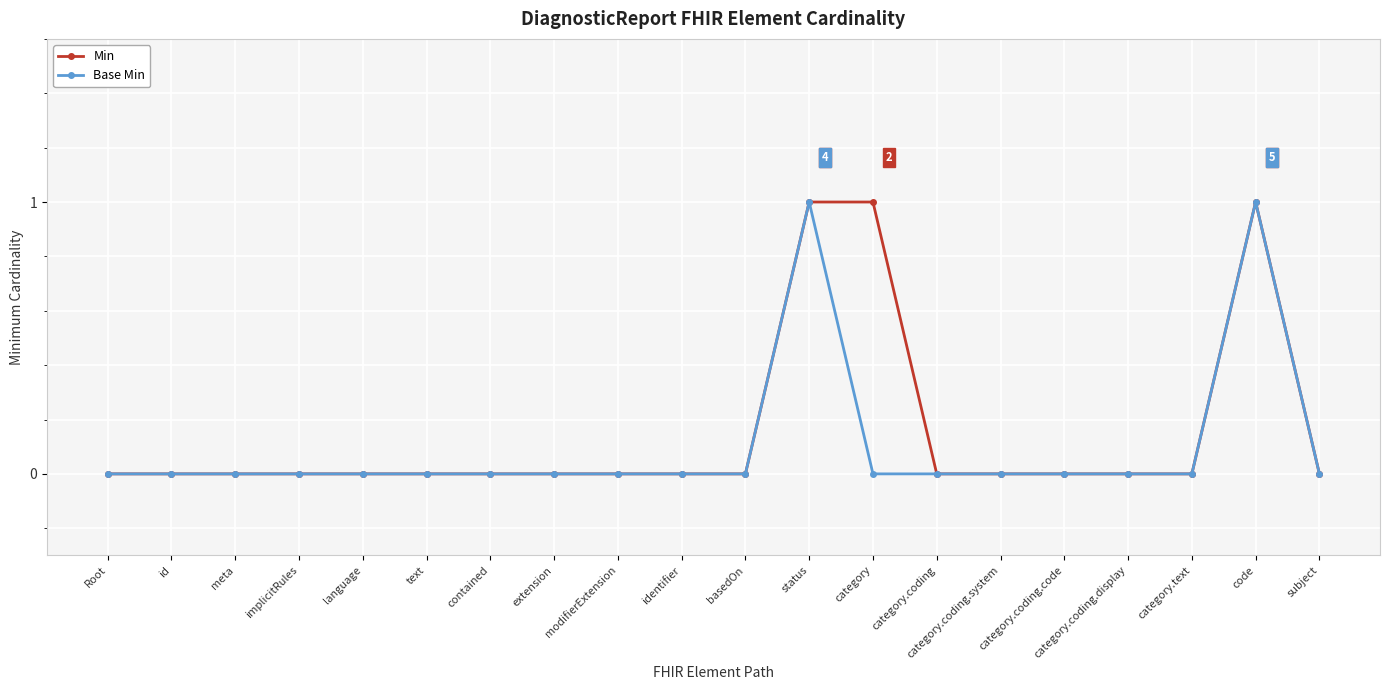

What is the greatest value displayed?

1